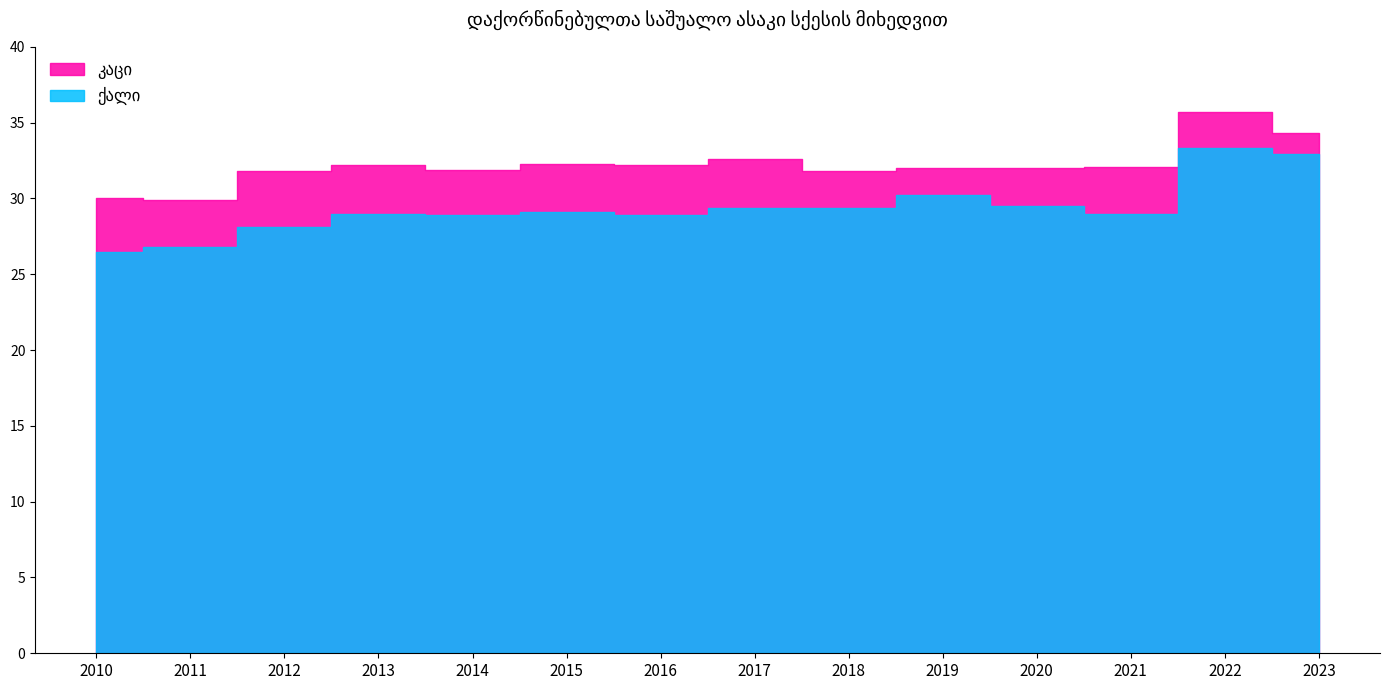

Rank the series at 2011 from lowest to highest value.

ქალი, კაცი